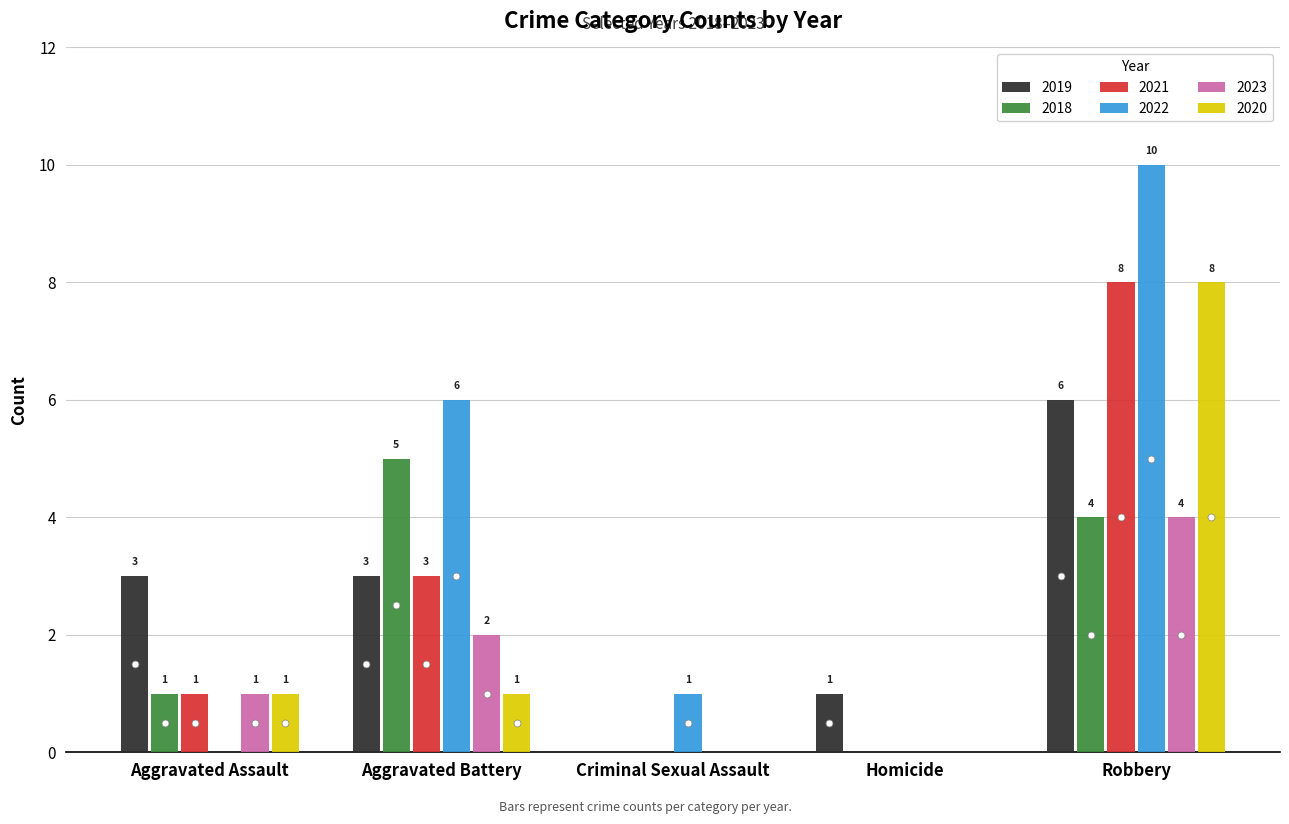

Between Aggravated Assault and Aggravated Battery, which series saw the biggest shift?

2022